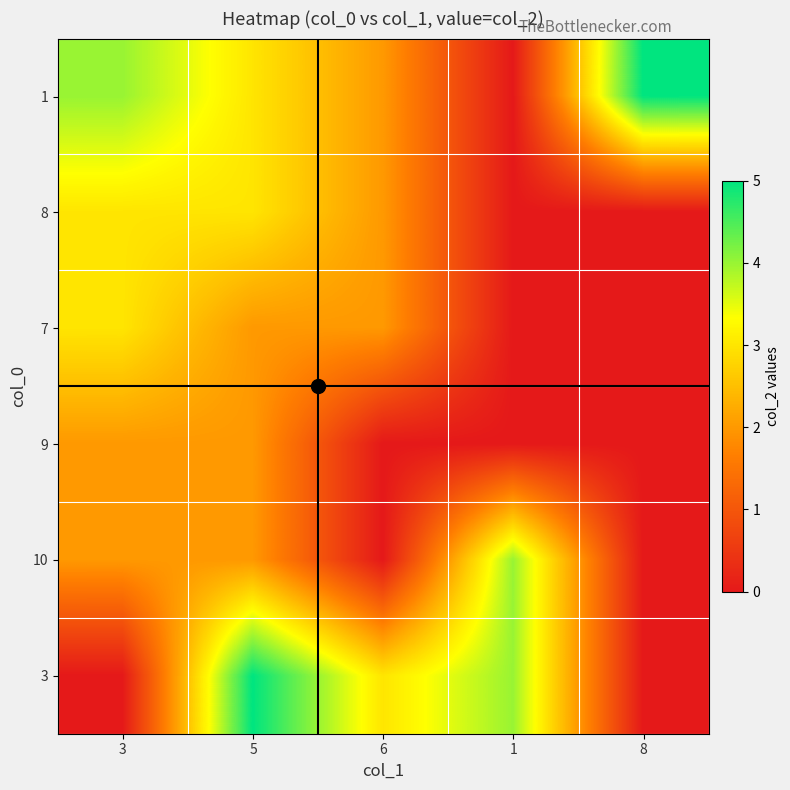

What is the greatest value displayed?

5